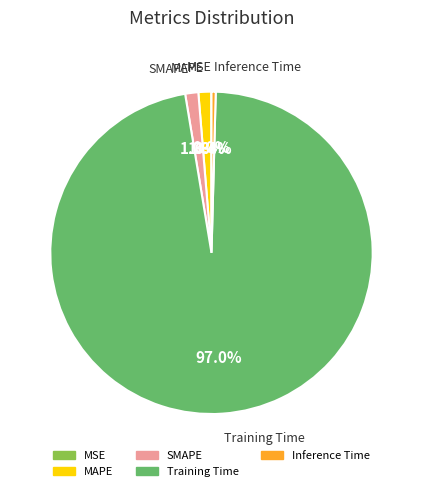

What is the majority slice?

Training Time